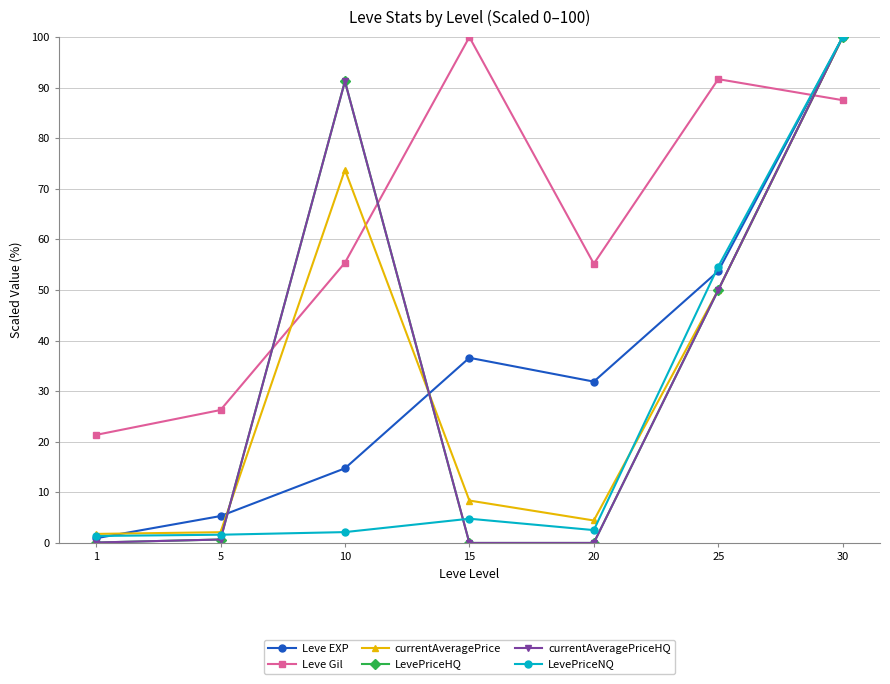

Does the chart have visible grid lines?

Yes